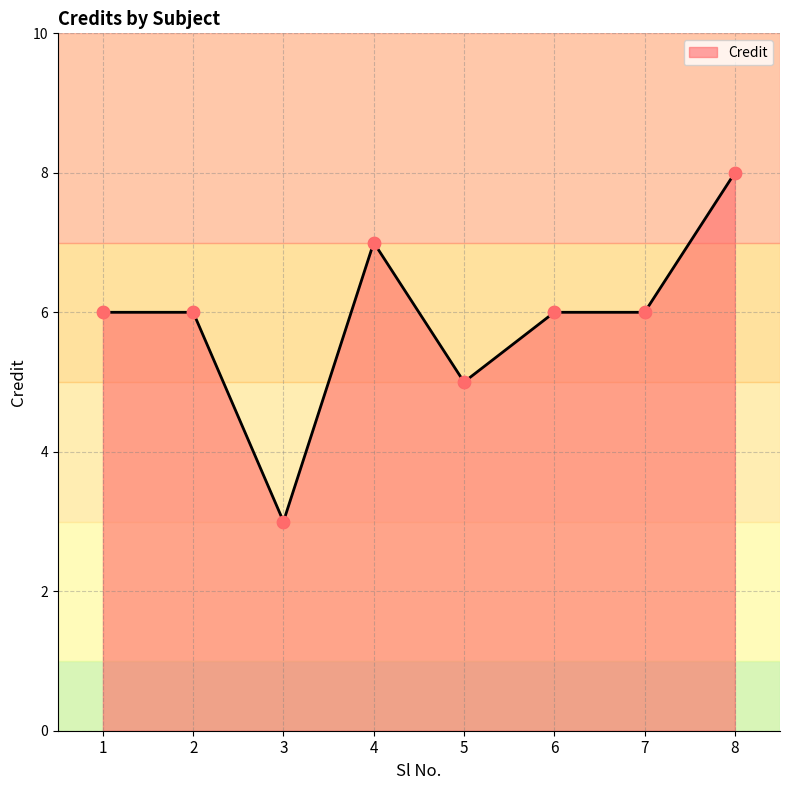

What is the change in value from 4 to 8?

+1